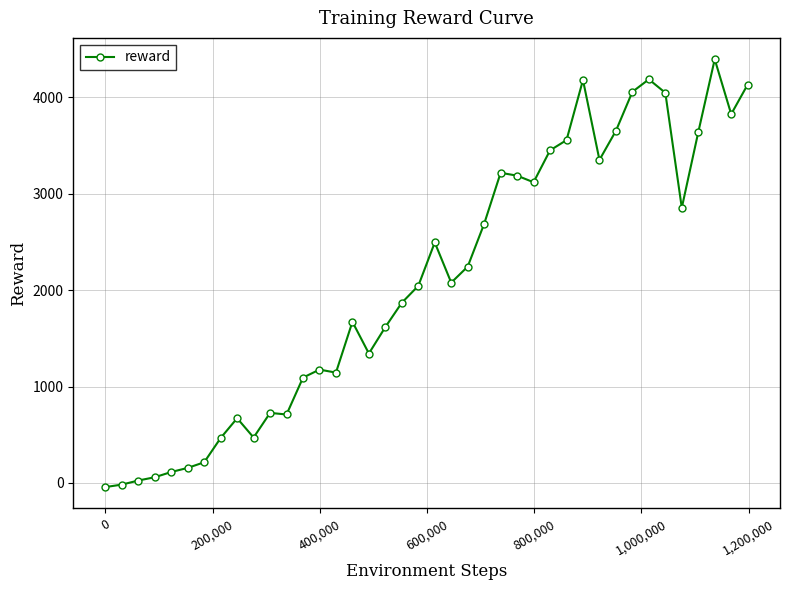

What is the value of the 20th point from the left?

2044.8